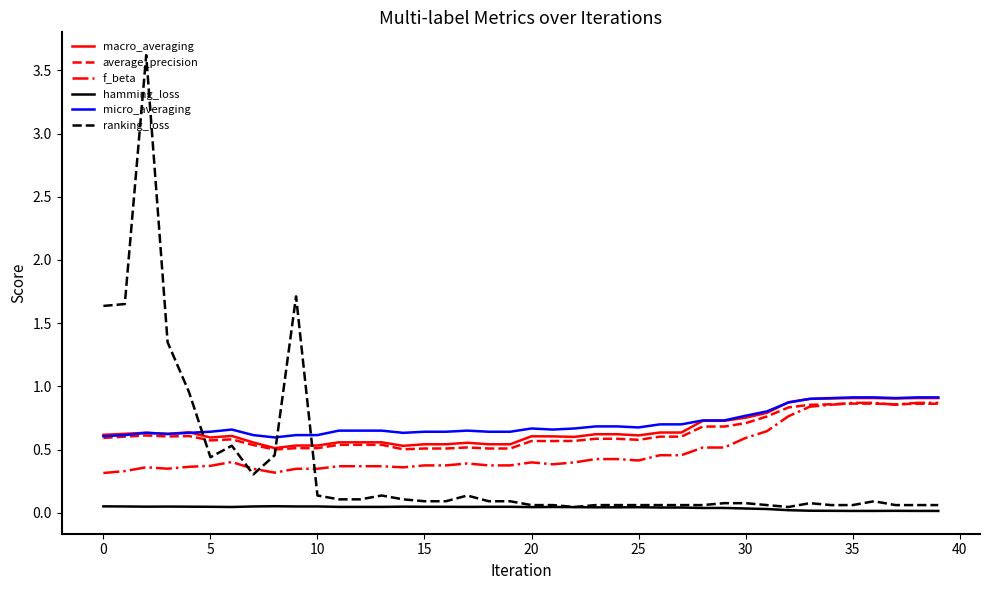

True or false: macro_averaging and hamming_loss intersect in this chart.

False